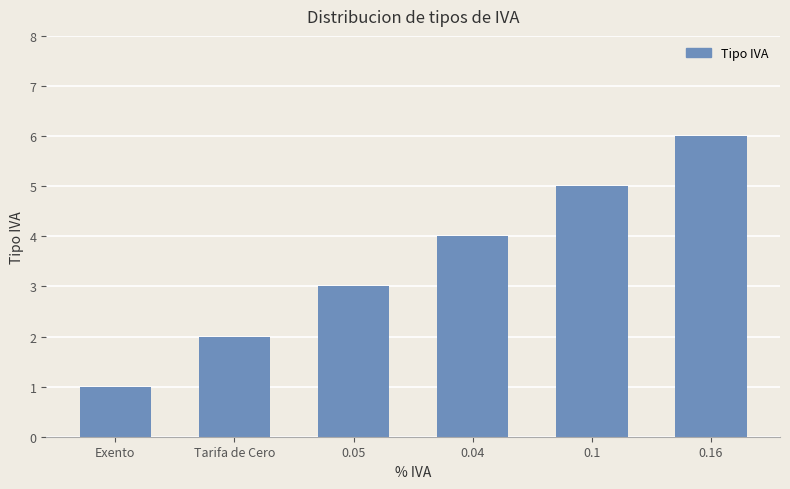

Read the value at Tarifa de Cero.

2